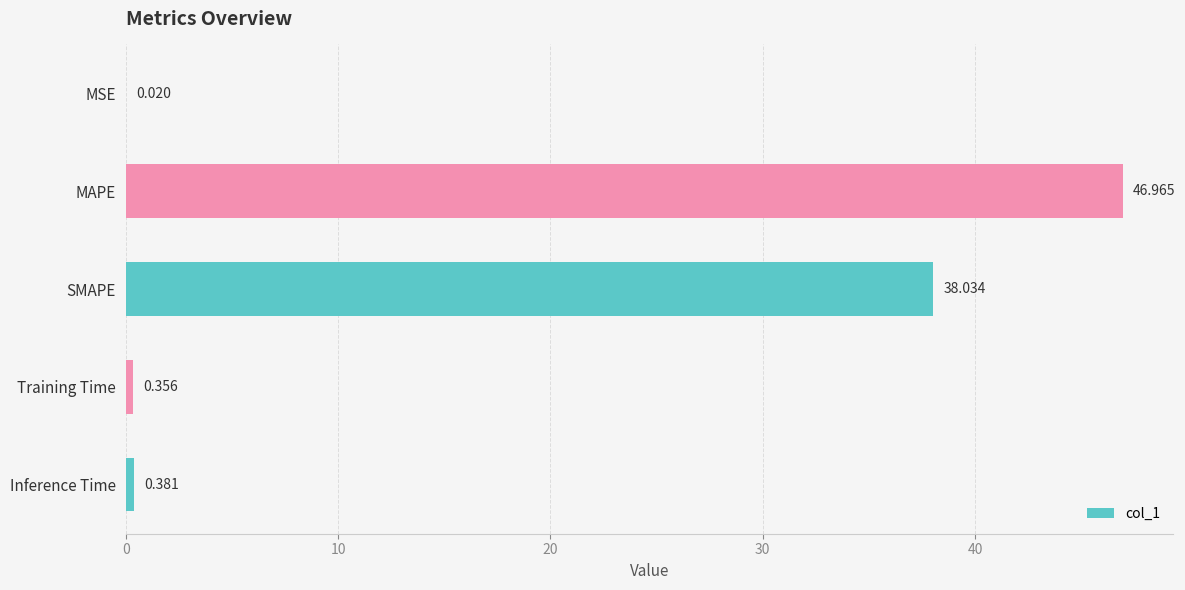

Which has a higher value, Training Time or SMAPE?

SMAPE